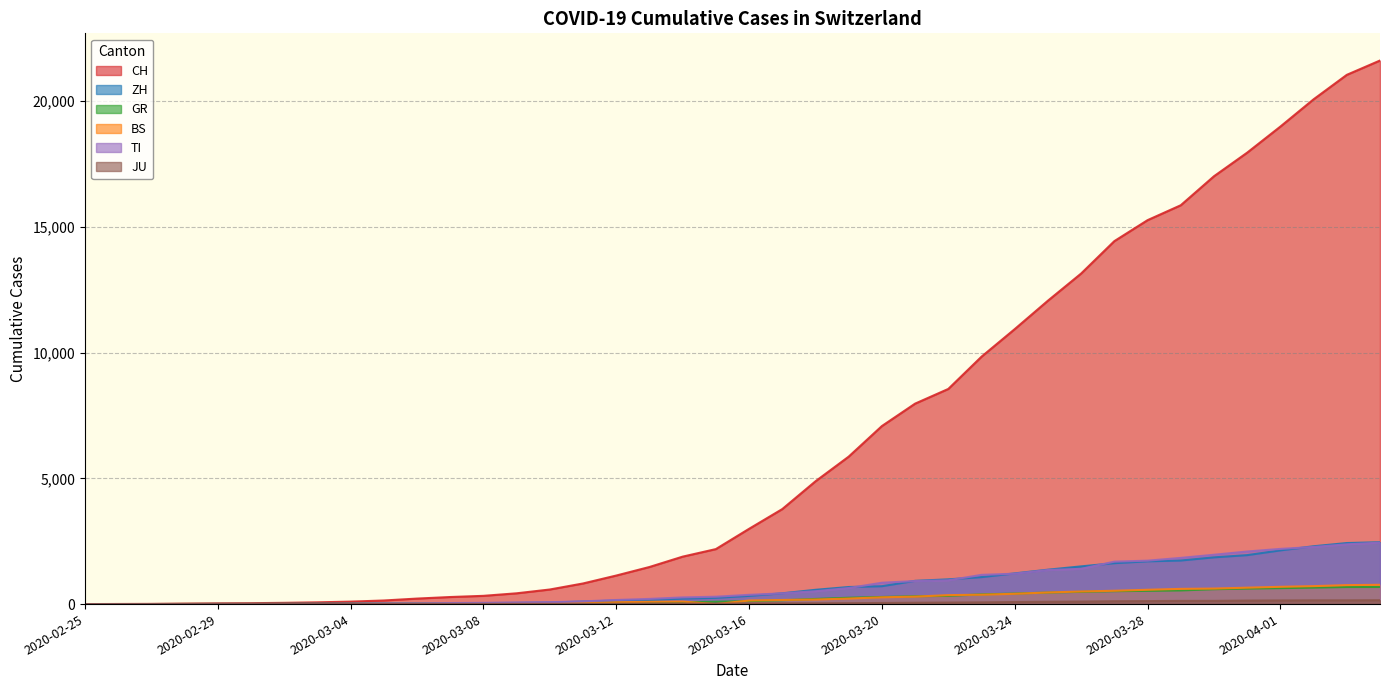

What is the total value across all series at 2020-03-16?

3973